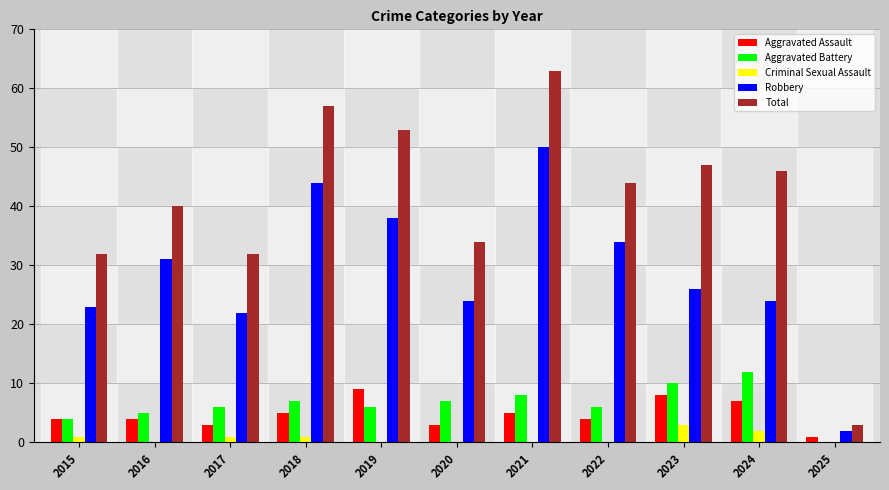

At which category is the sum across all series the highest?

2021